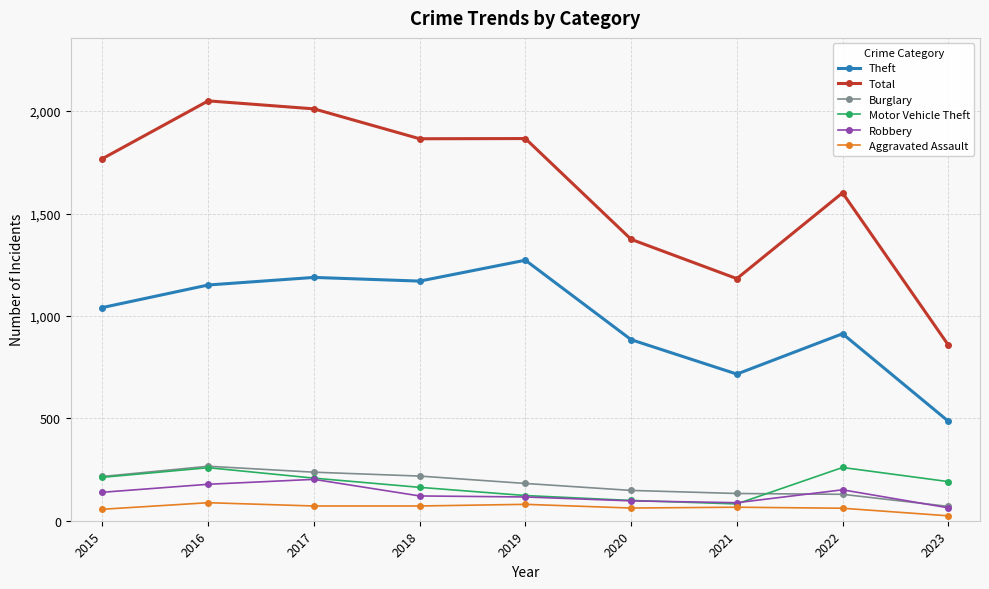

At which label is Total closest to 1454?

2020